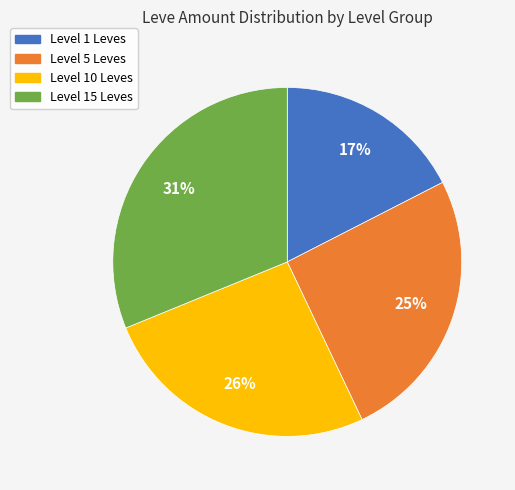

To the nearest percent, what is the average slice percentage?

25%